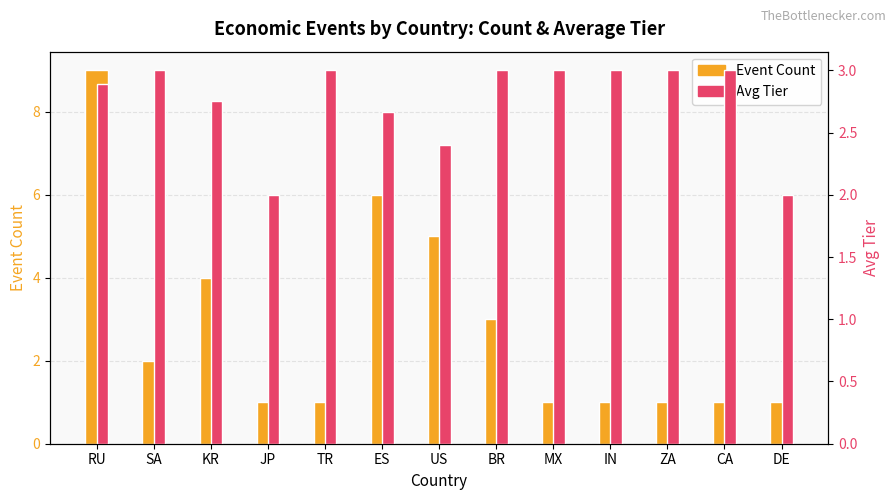

Reading left to right, what are all the values shown in this chart?

Event Count: RU=9.0	SA=2.0	KR=4.0	JP=1.0	TR=1.0	ES=6.0	US=5.0	BR=3.0	MX=1.0	IN=1.0	ZA=1.0	CA=1.0	DE=1.0
Avg Tier: RU=2.9	SA=3.0	KR=2.8	JP=2.0	TR=3.0	ES=2.7	US=2.4	BR=3.0	MX=3.0	IN=3.0	ZA=3.0	CA=3.0	DE=2.0